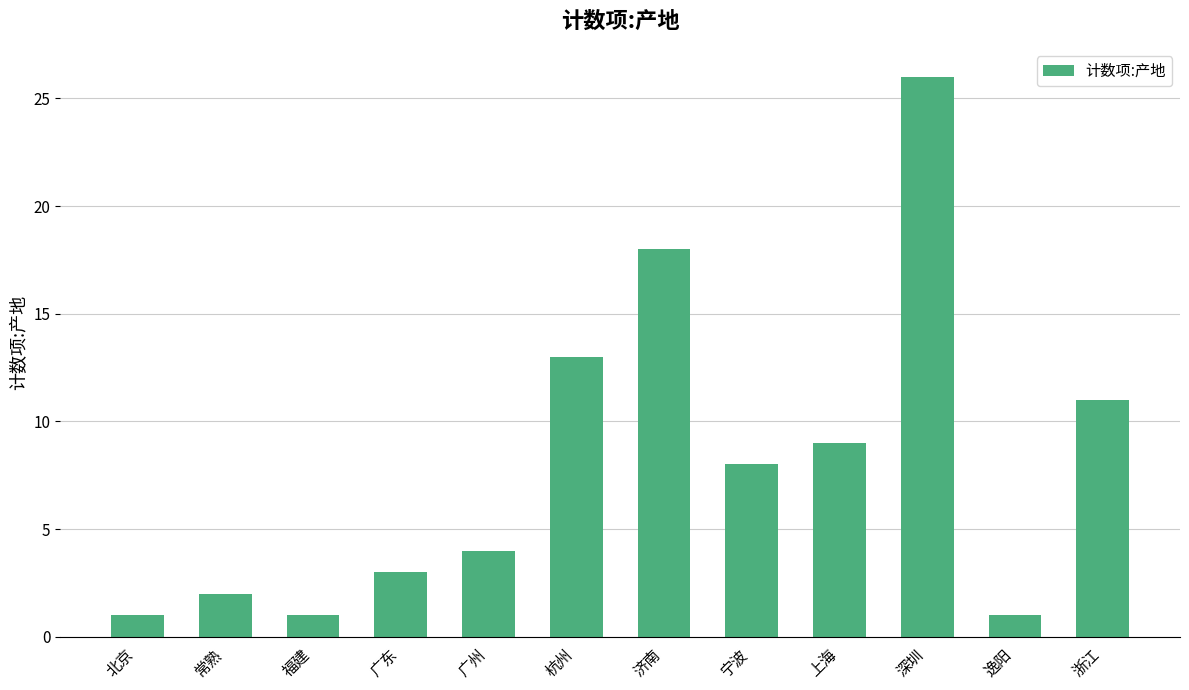

What is the average value?

8